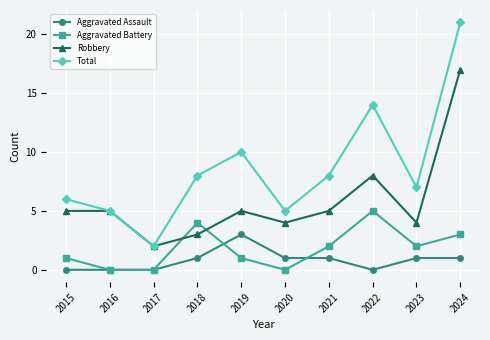

Is the value of Aggravated Assault at 2015 greater than the value of Total at 2015?

No